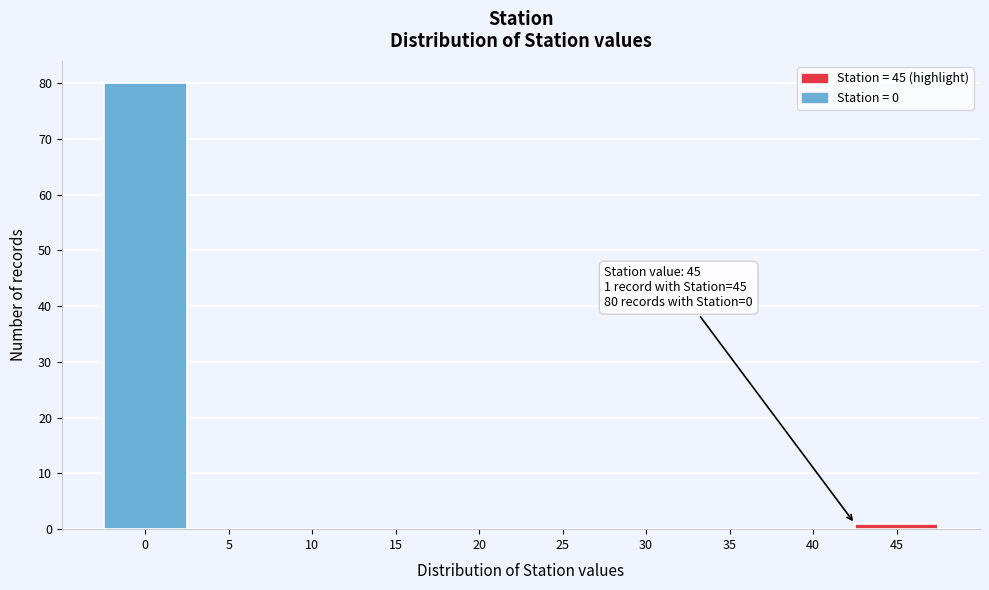

Reading left to right, transcribe all the data shown in this chart.

0=80	5=0	10=0	15=0	20=0	25=0	30=0	35=0	40=0	45=1